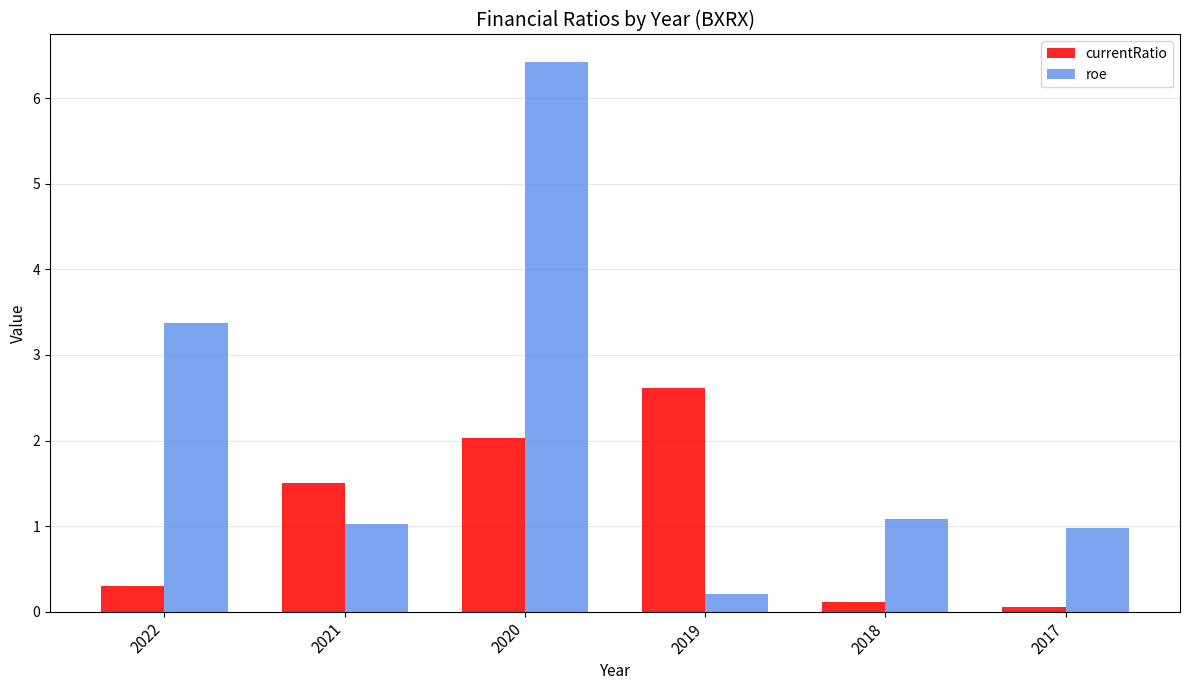

At which label does roe reach its peak?

2020